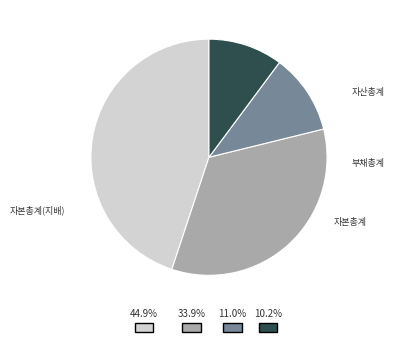

What percentage is the 부채총계 slice, to the nearest percent?

34%